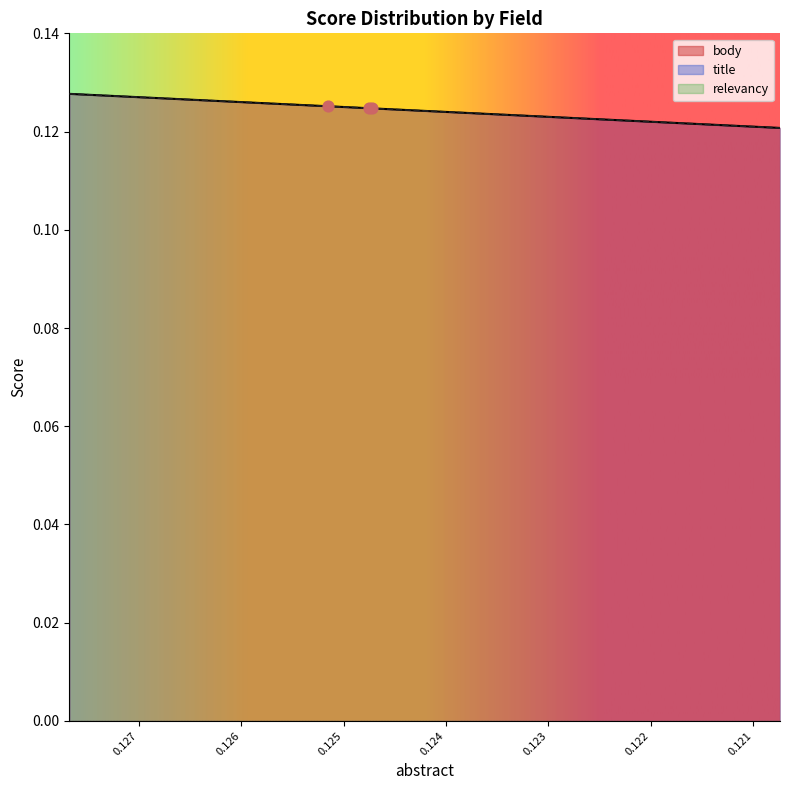

Which series contains the highest Y value?

body